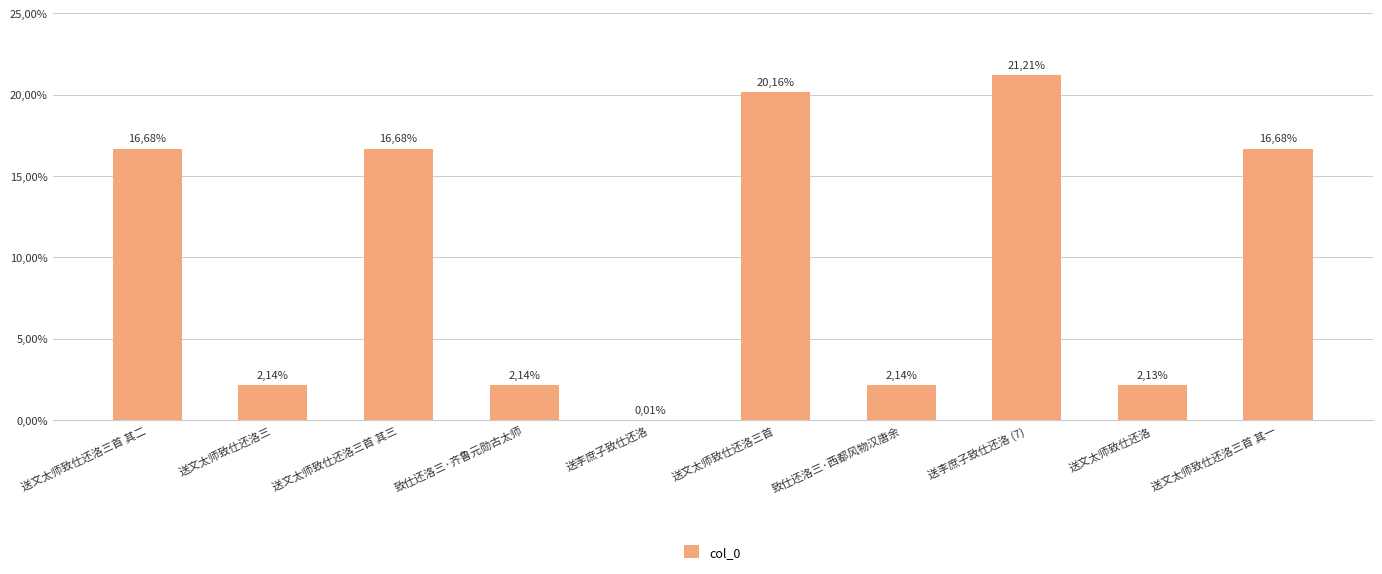

Are the bars horizontal?

No